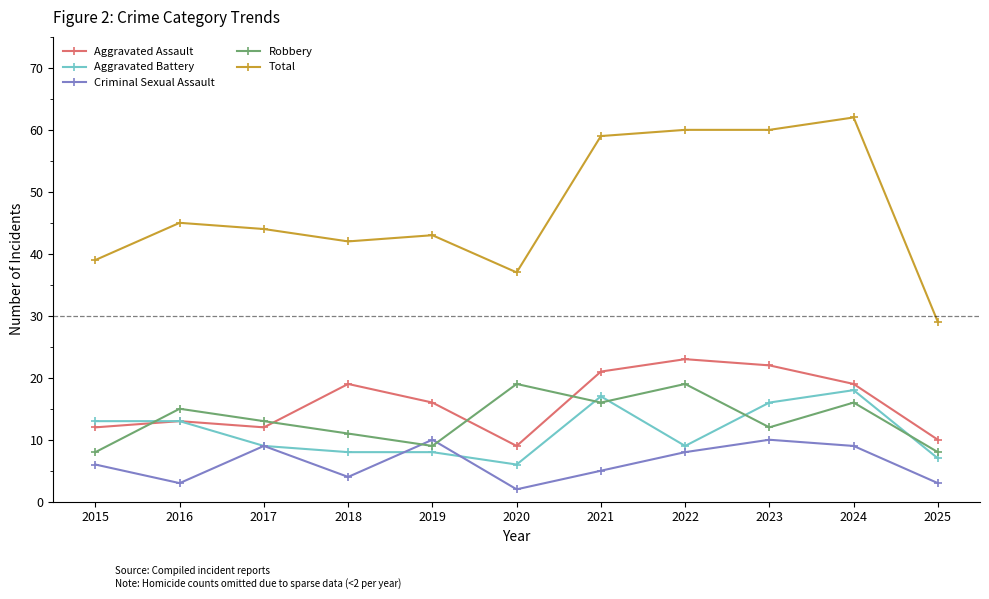

Does the chart display data point markers on the line(s)?

Yes